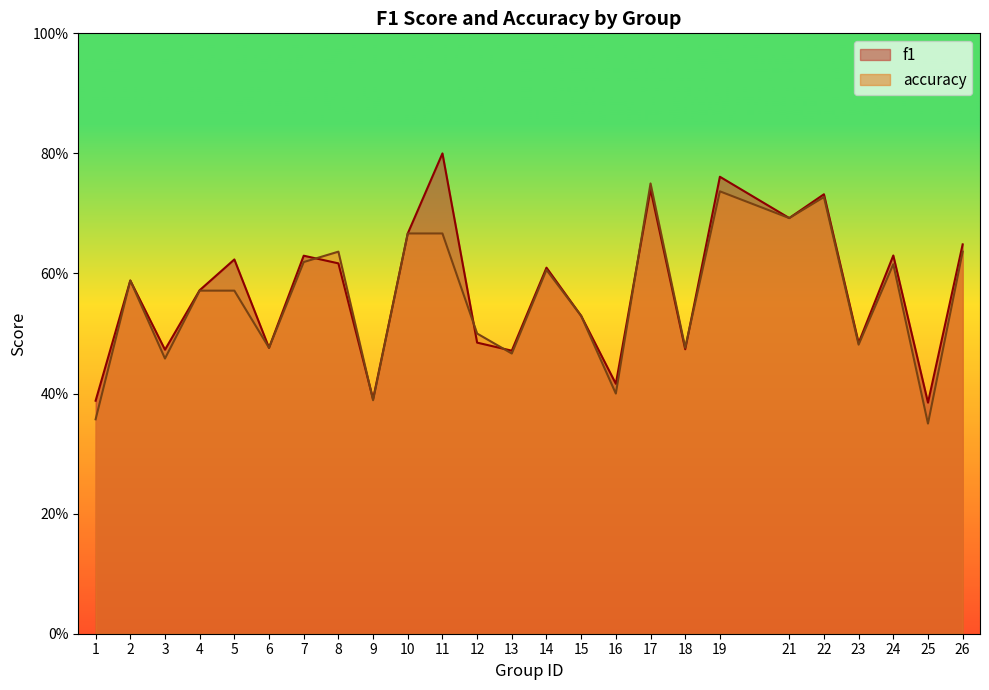

Between 19 and 17, which is larger?

19